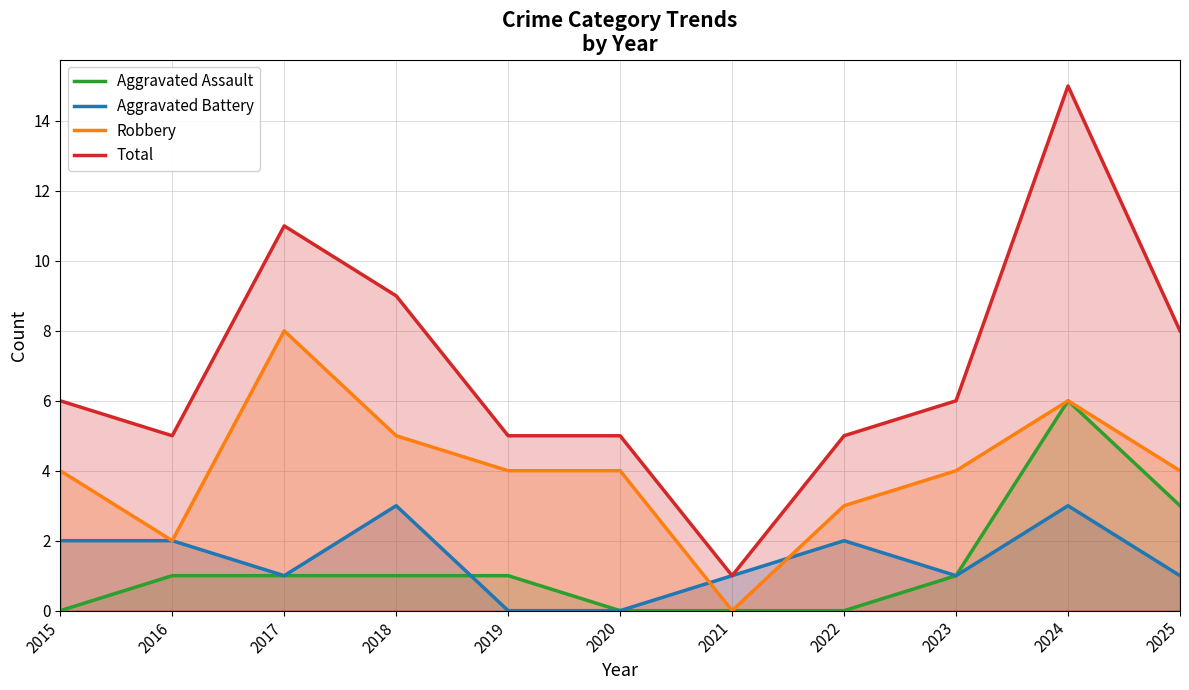

Which series has the largest range (max minus min)?

Total